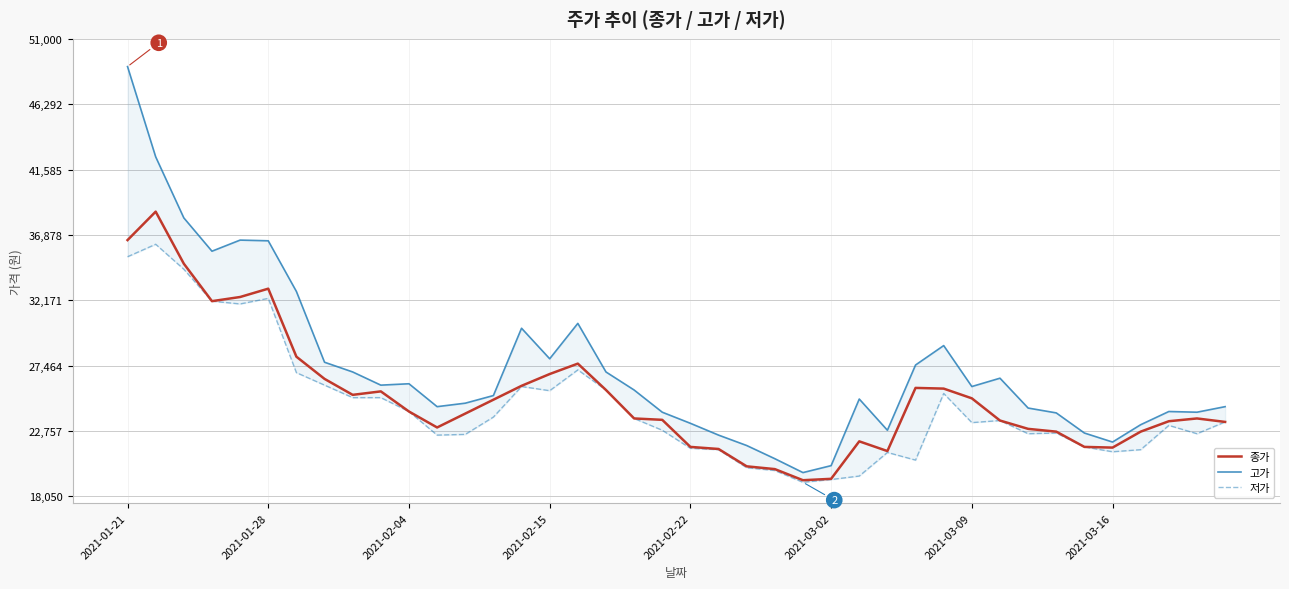

What is the total value across all series at 24?

58000